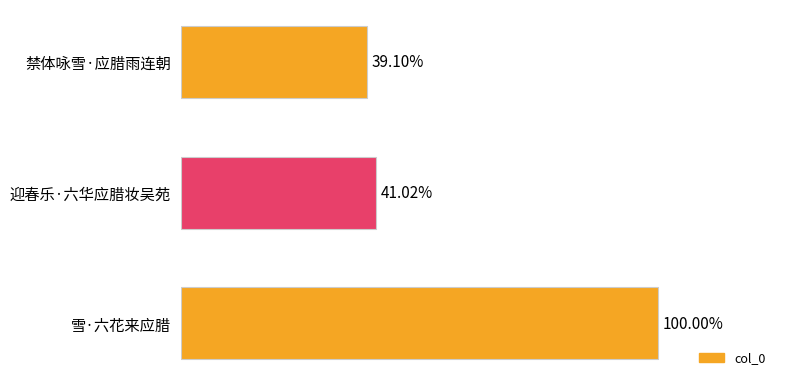

Are the bars horizontal?

Yes